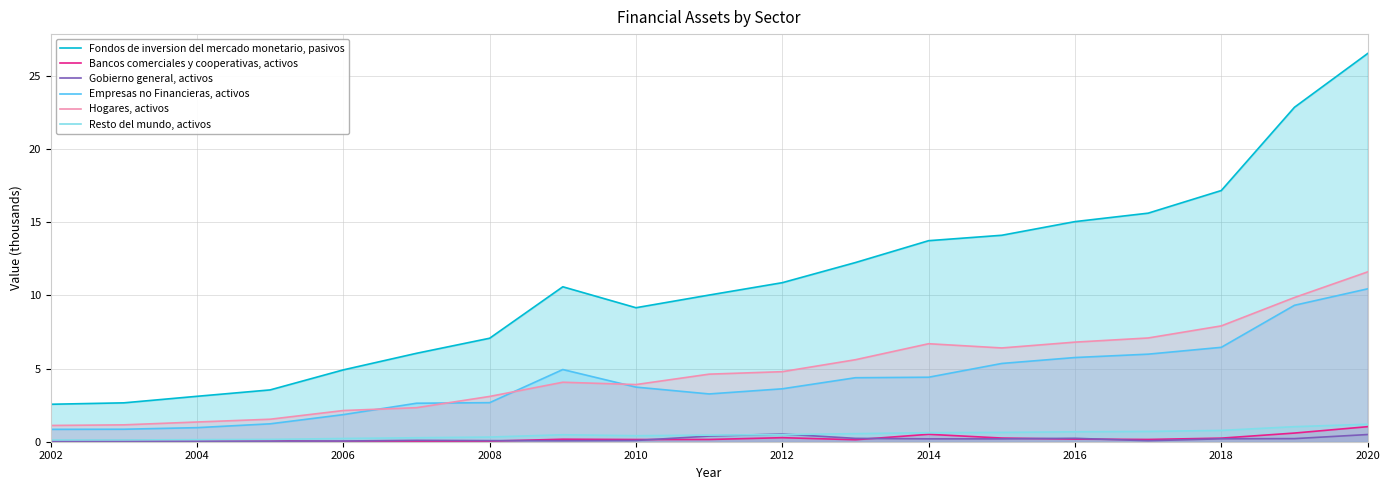

Which series has the largest range (max minus min)?

Fondos de inversion del mercado monetario, pasivos